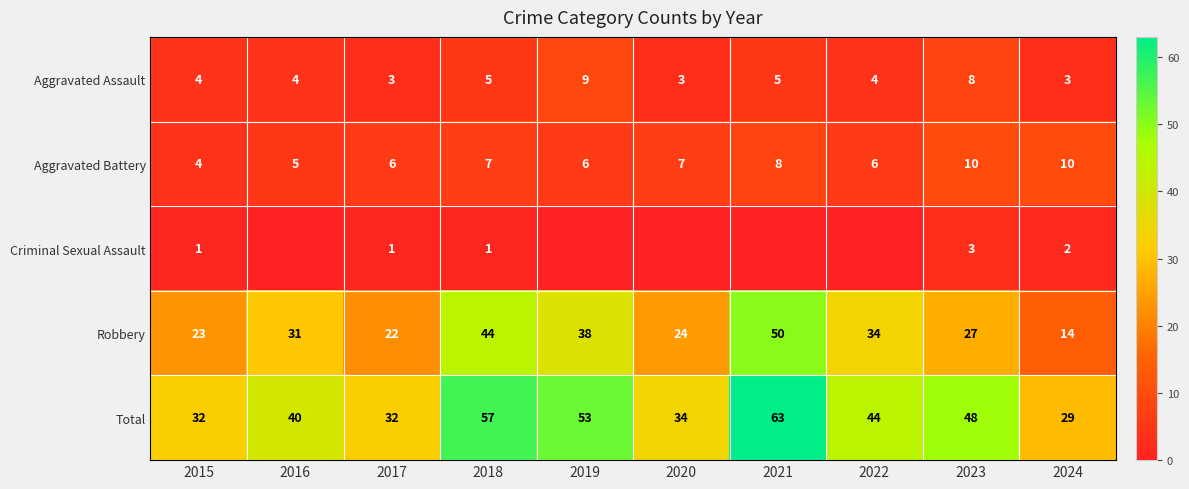

What is the sum of the Total values at 2018 and 2023?

105